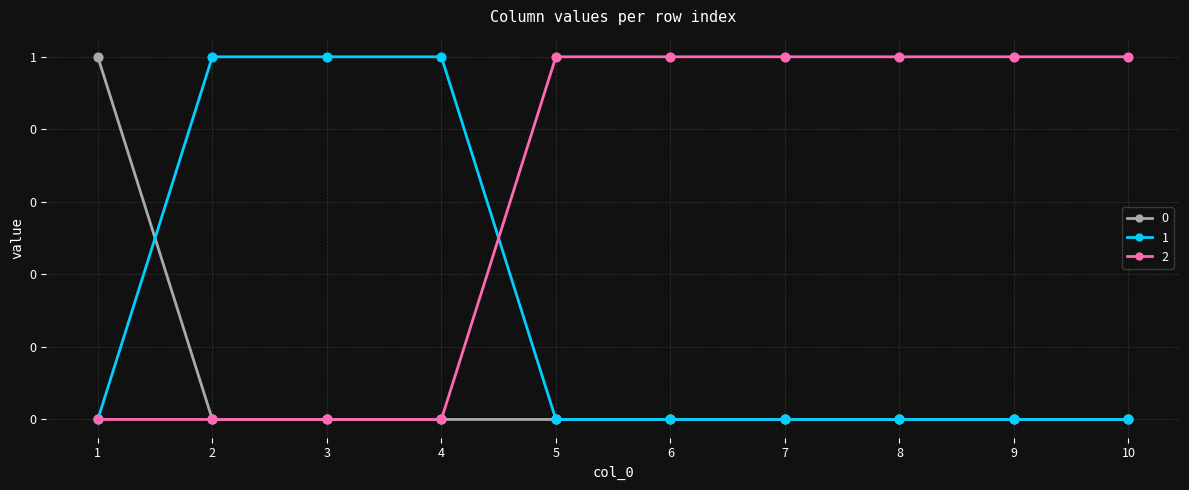

At how many categories does at least one series exceed 0?

10